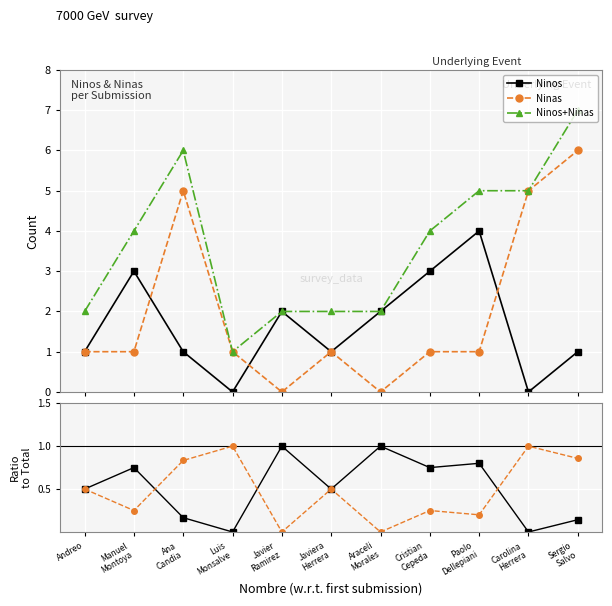

What is the label of the 11th point from the right?

Andreo